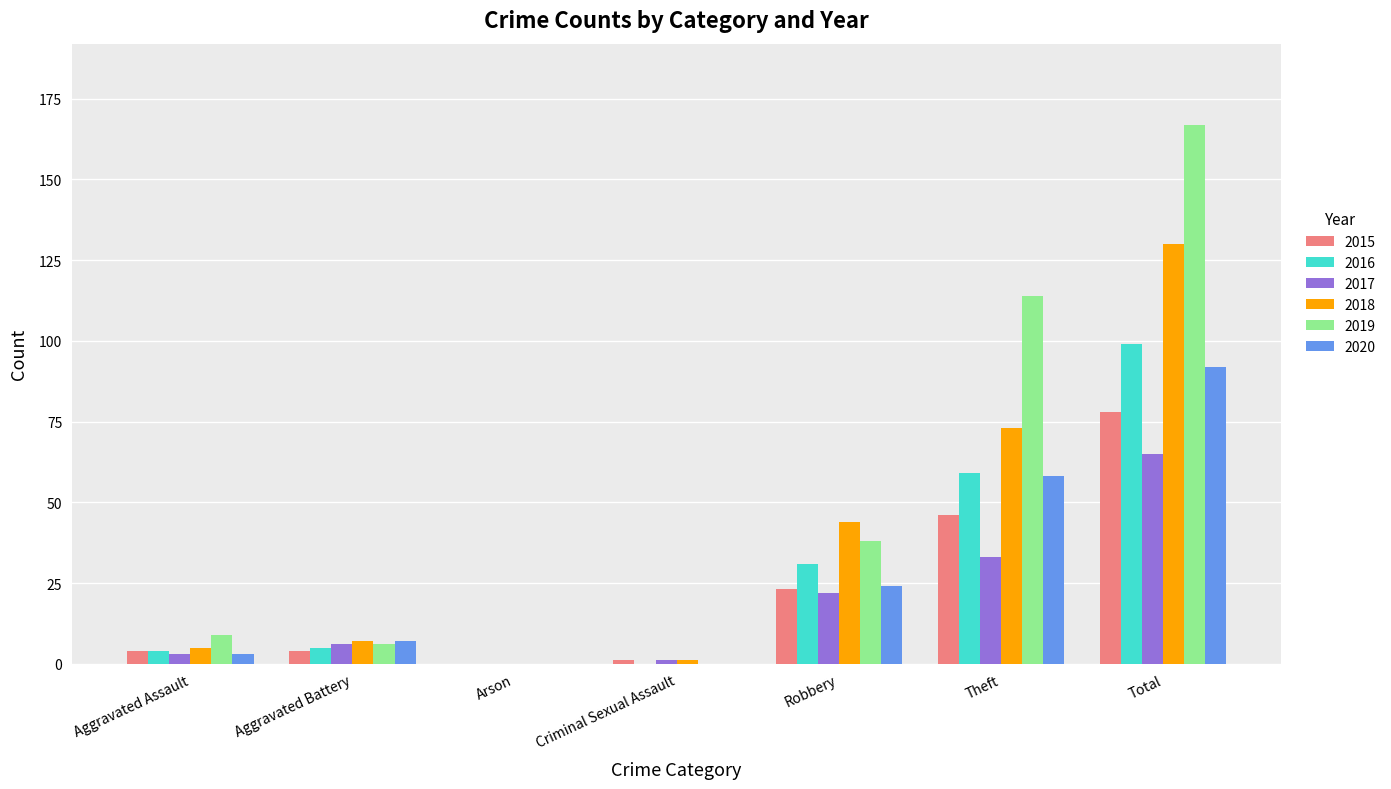

Reading right to left, extract all data points from this chart.

2015: 78	46	23	1	0	4	4
2016: 99	59	31	0	0	5	4
2017: 65	33	22	1	0	6	3
2018: 130	73	44	1	0	7	5
2019: 167	114	38	0	0	6	9
2020: 92	58	24	0	0	7	3